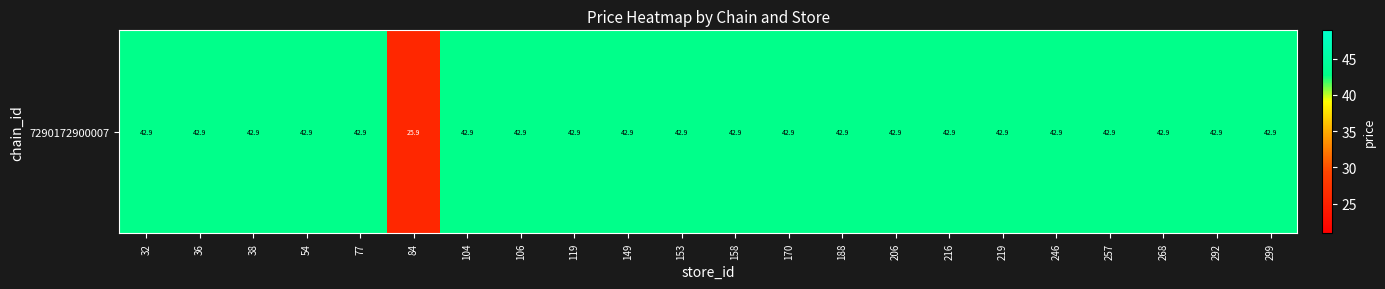

Between 158 and 206, which is larger?

158